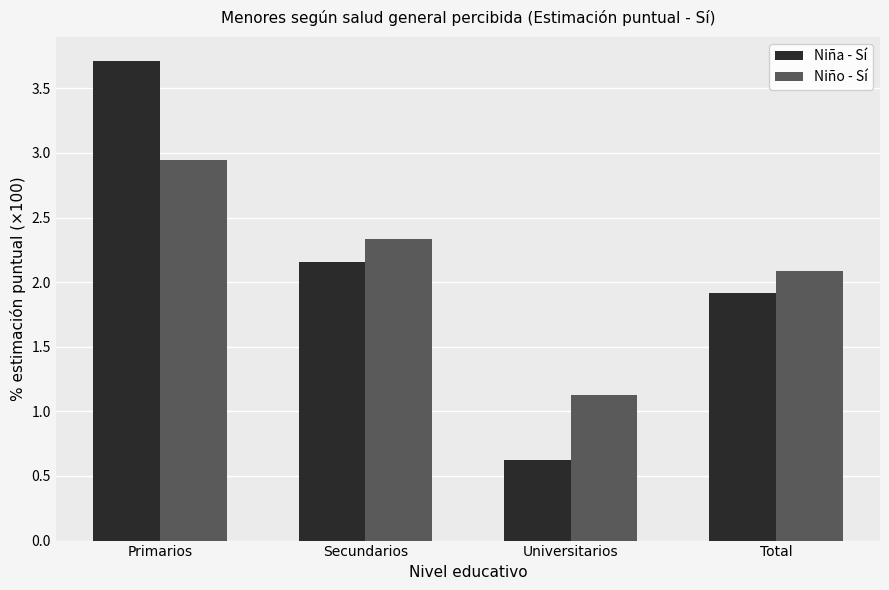

Which category has the highest value in the Niño - Sí series?

Primarios